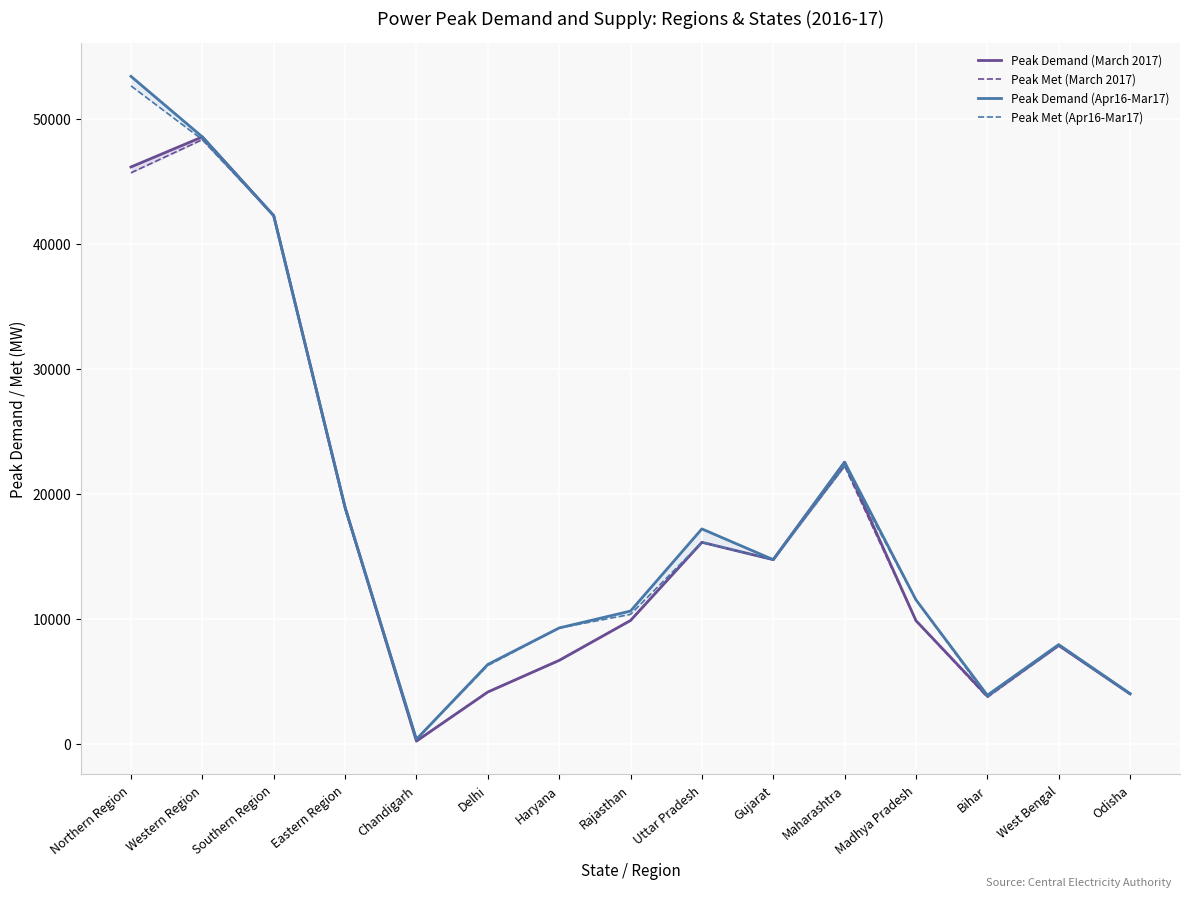

True or false: Peak Demand (March 2017) has more than 2 points higher than both neighbors.

True